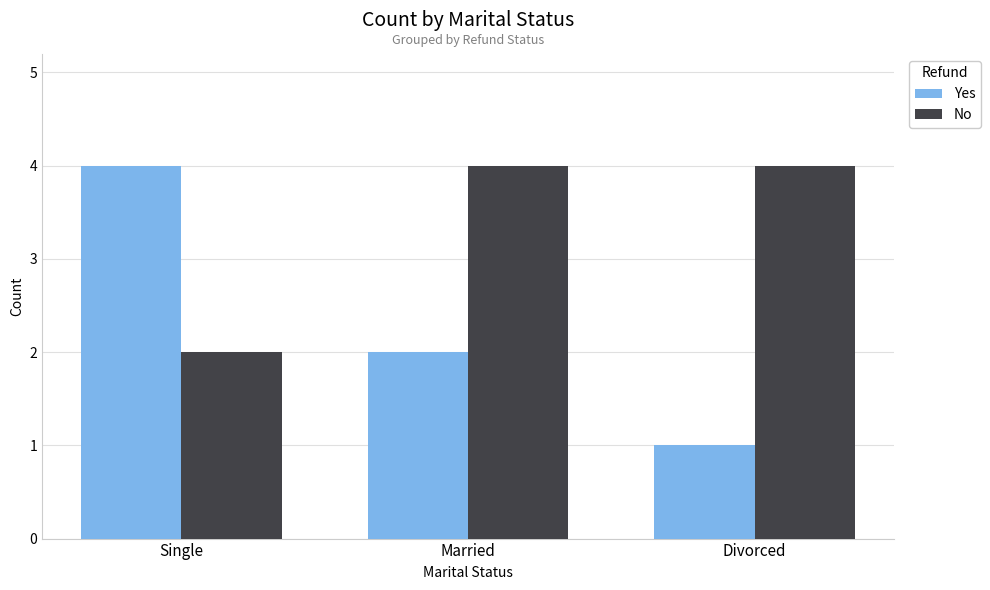

What is the sum of all Yes values?

7